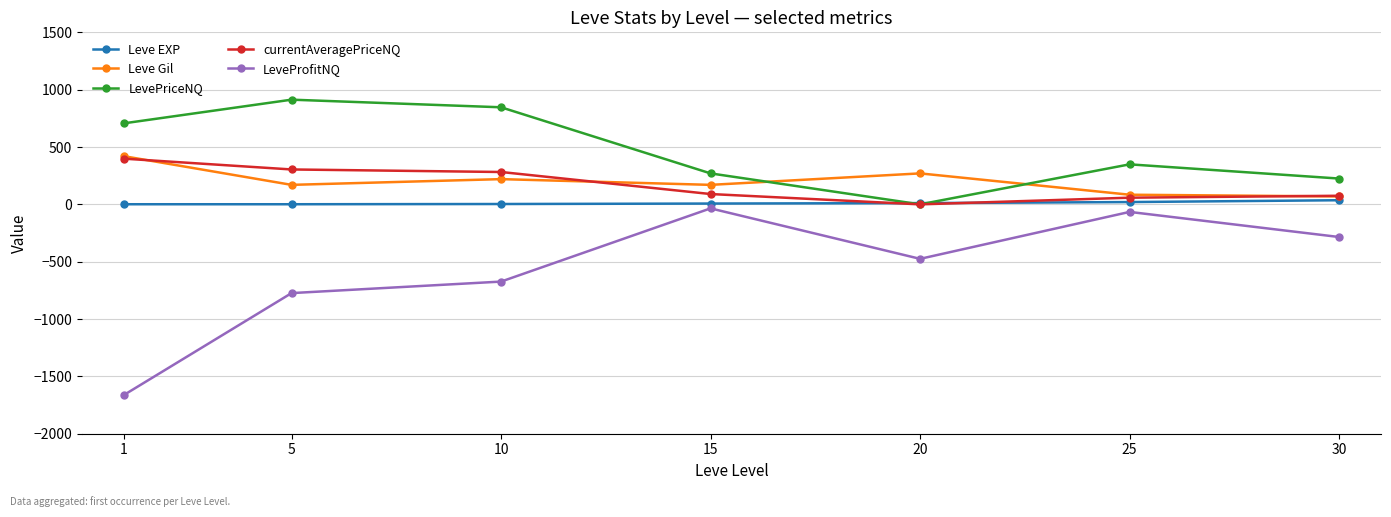

Which series has the largest total across all categories?

LevePriceNQ